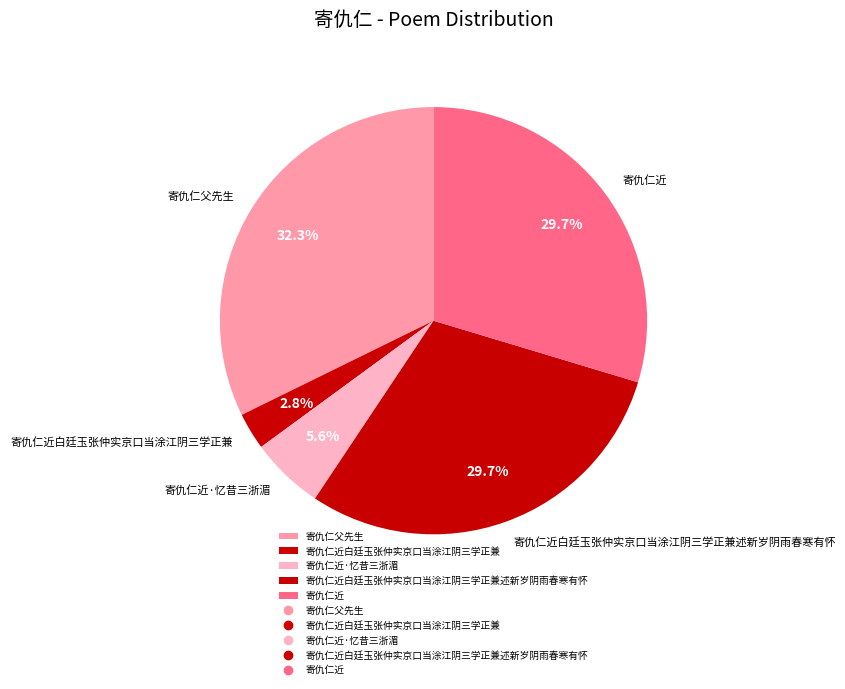

Which has a higher value, 寄仇仁近·忆昔三浙湄 or 寄仇仁近白廷玉张仲实京口当涂江阴三学正兼述新岁阴雨春寒有怀?

寄仇仁近白廷玉张仲实京口当涂江阴三学正兼述新岁阴雨春寒有怀